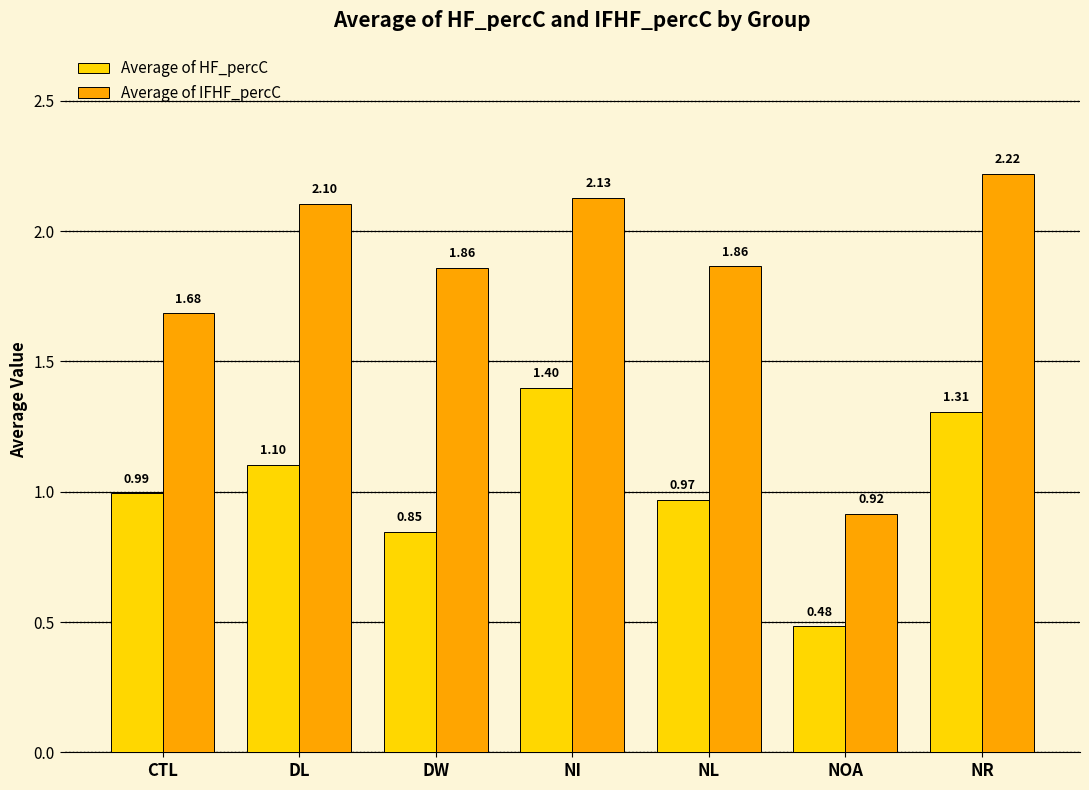

Rank the series at NI from highest to lowest value.

Average of IFHF_percC, Average of HF_percC